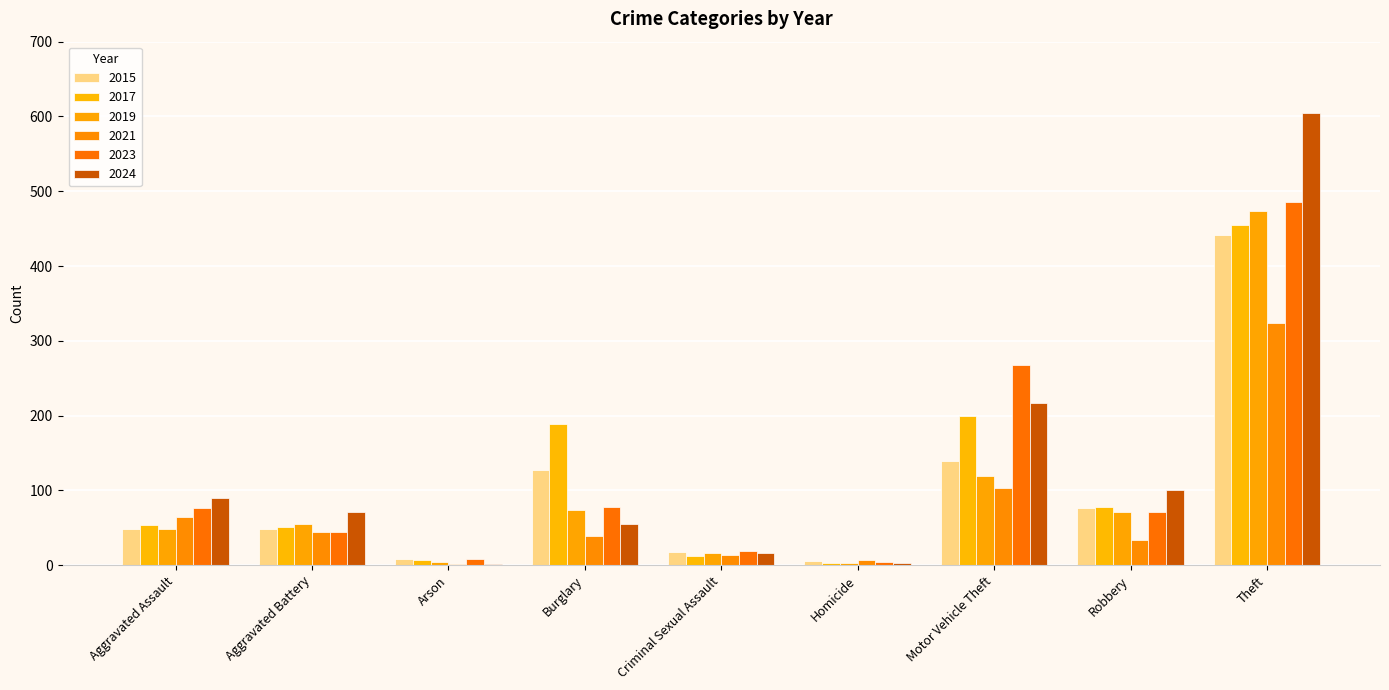

Is it true that 2015 equals 213 at Burglary?

False